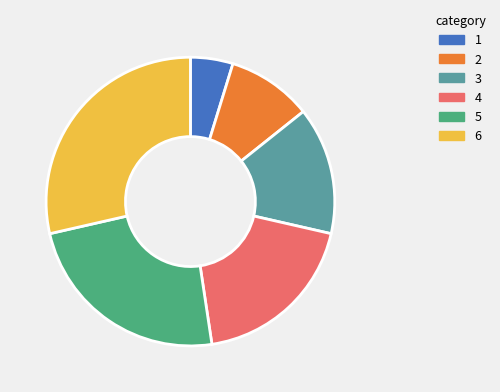

Does any single category account for the majority?

No